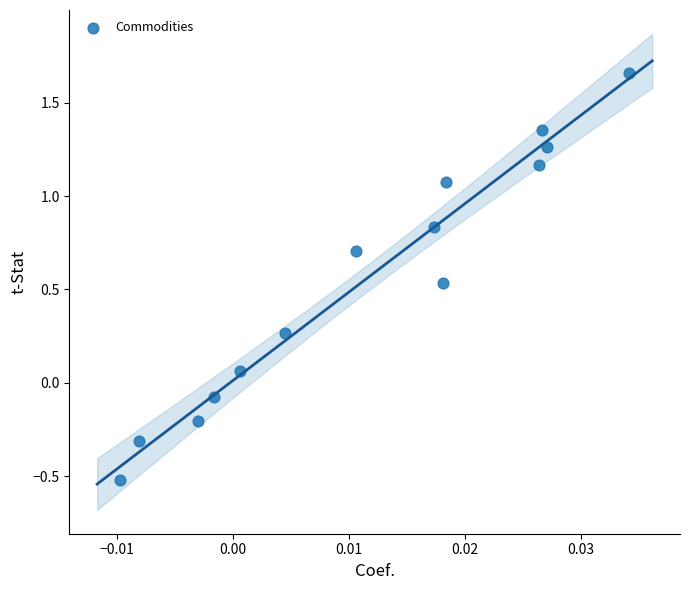

What is the range of Y values (max minus min)?

2.2